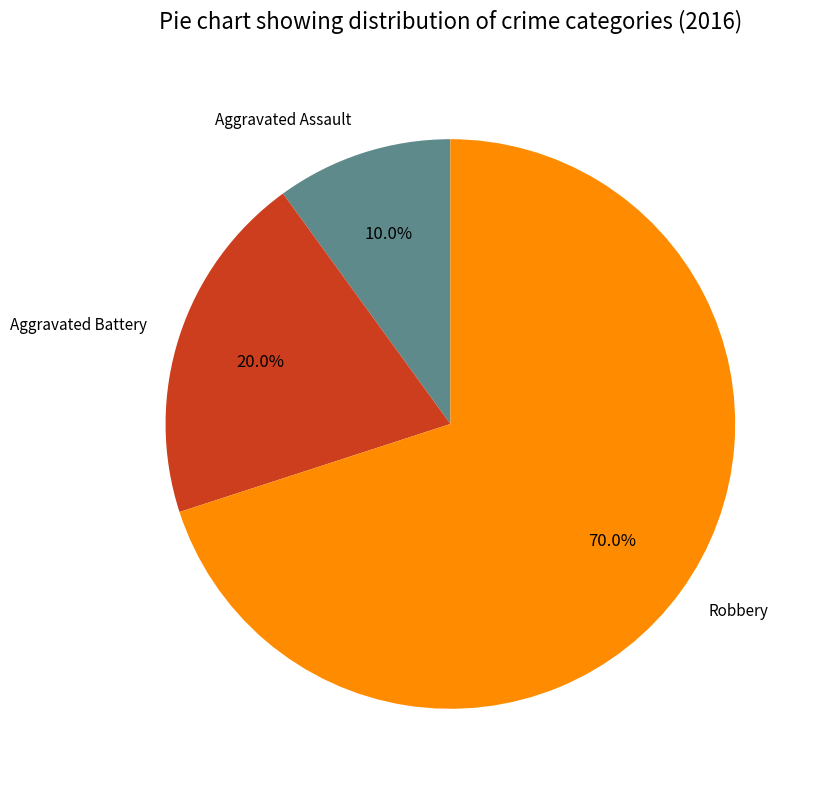

How many segments does this pie chart have?

3